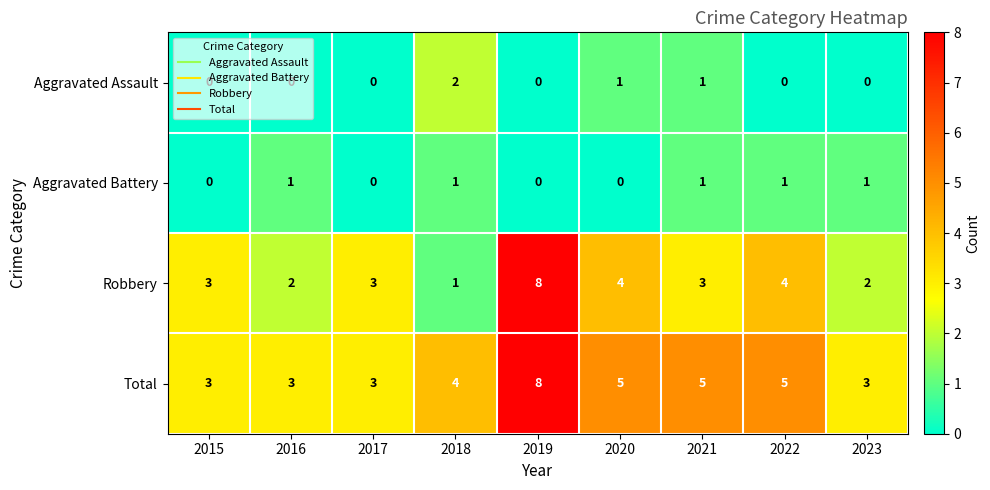

What is the maximum value shown in the chart?

8